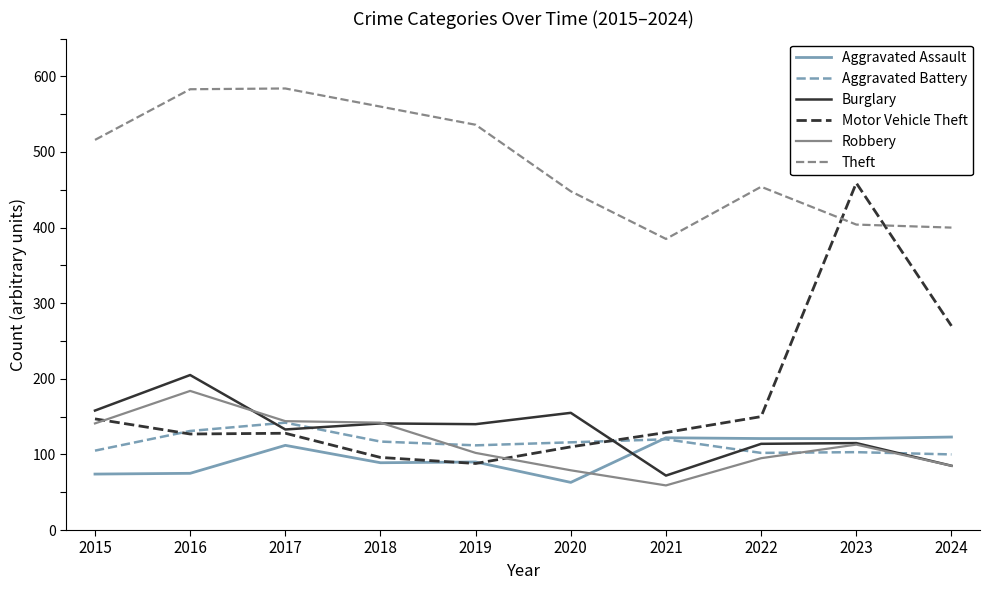

The Aggravated Assault series shows 41 at 2015. True or false?

False